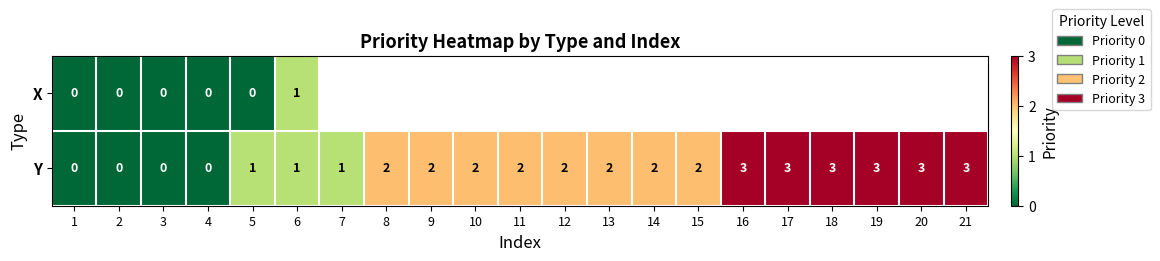

How many Y values are between 1 and 3?

17